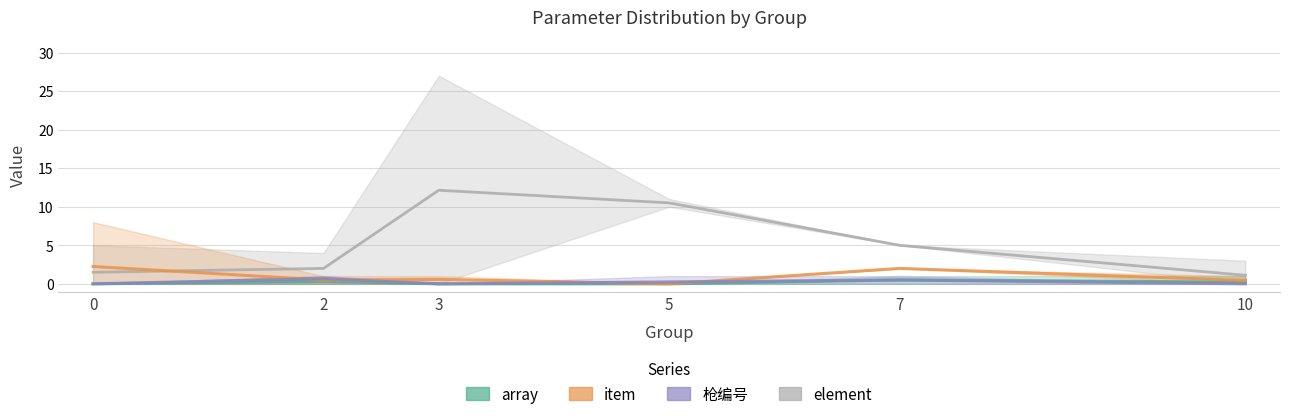

How many series are shown in this chart?

4